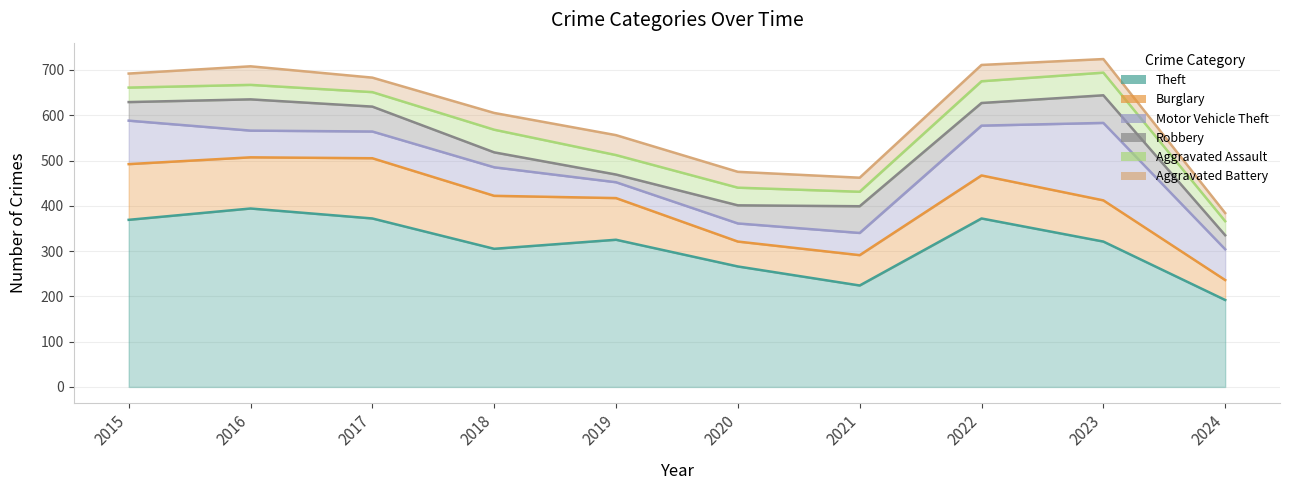

Does the chart have visible grid lines?

Yes